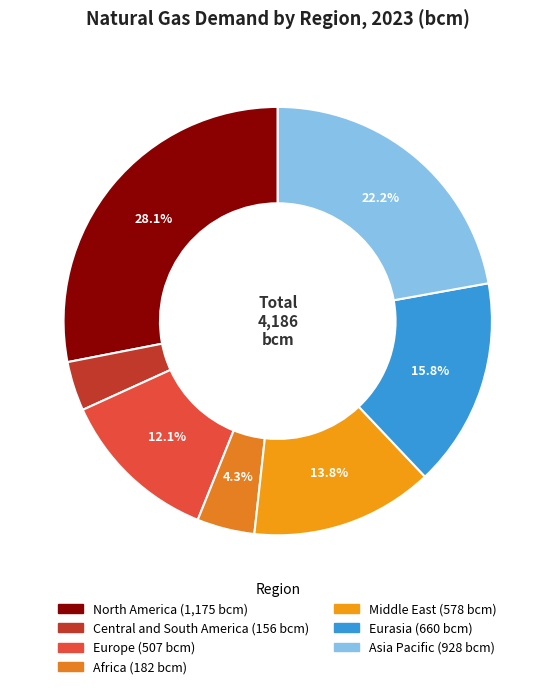

What is the change in value from Europe to Middle East?

+71